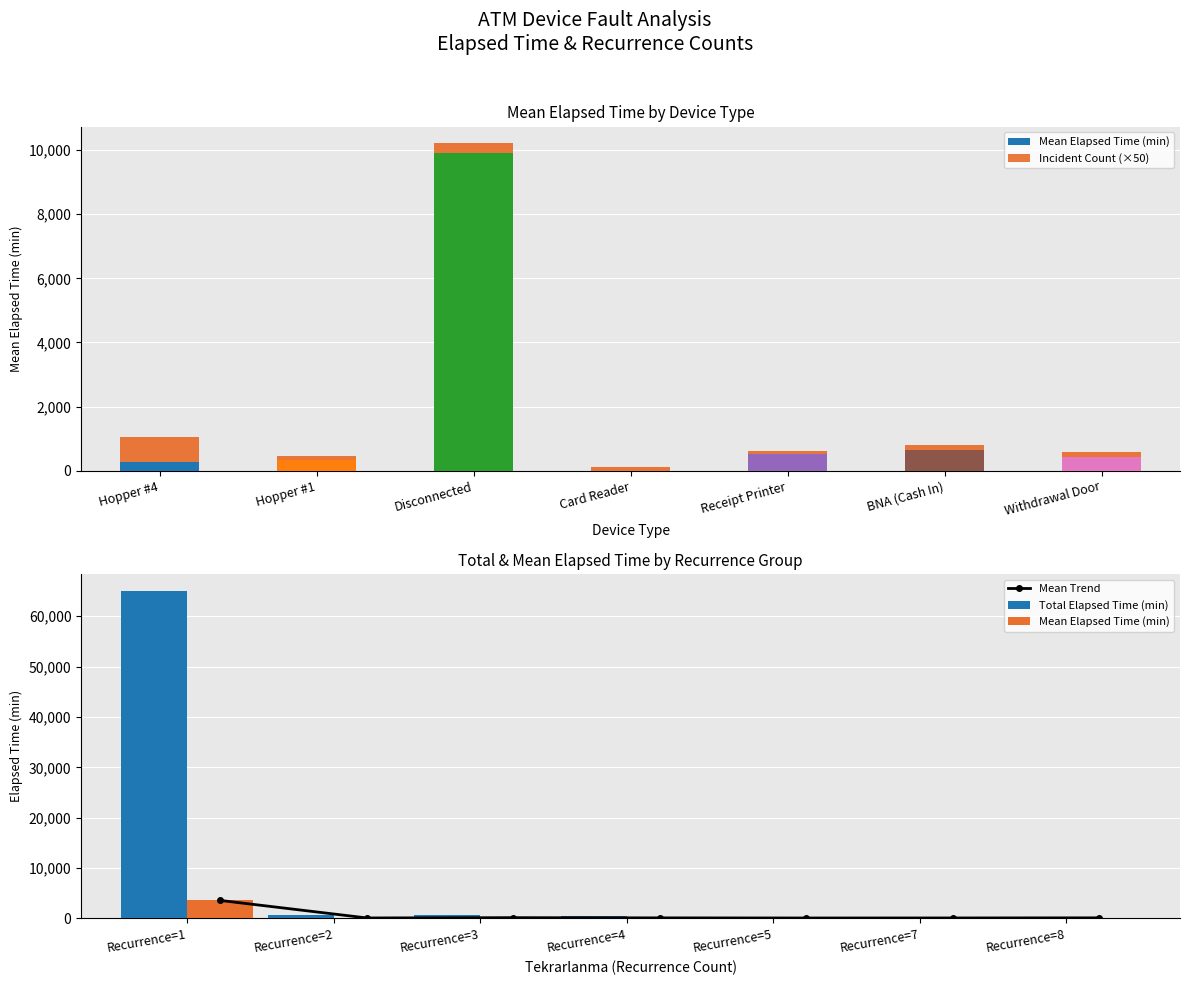

At how many categories does at least one series exceed 56400?

1